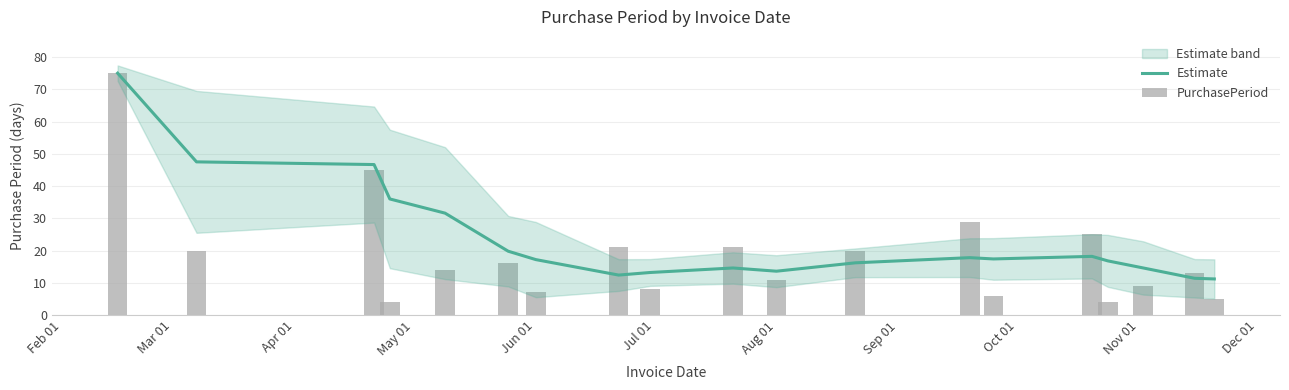

What is the total value across all series at Jul 01?

35.8